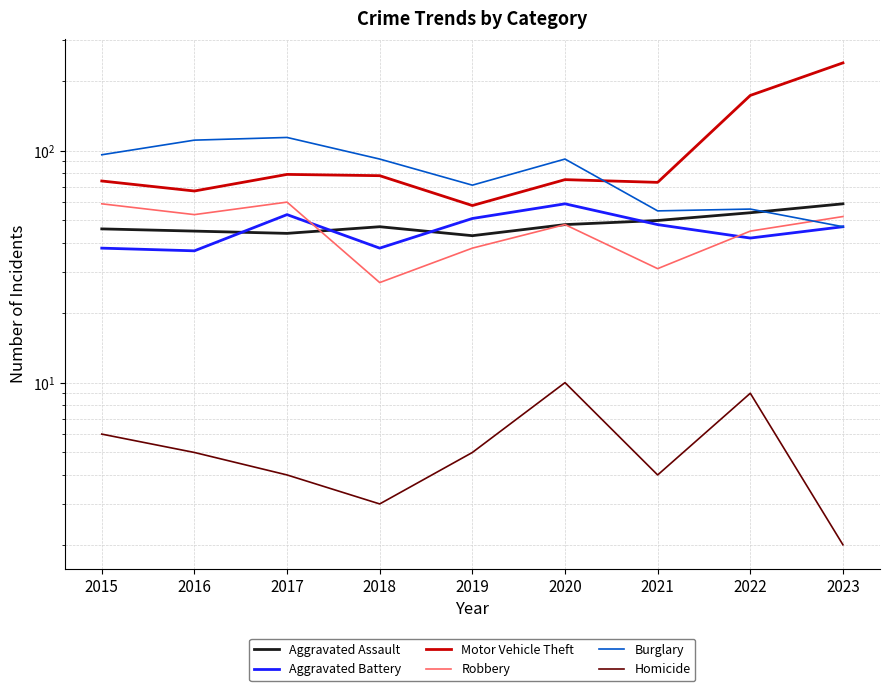

At which label is Homicide closest to 6?

2015